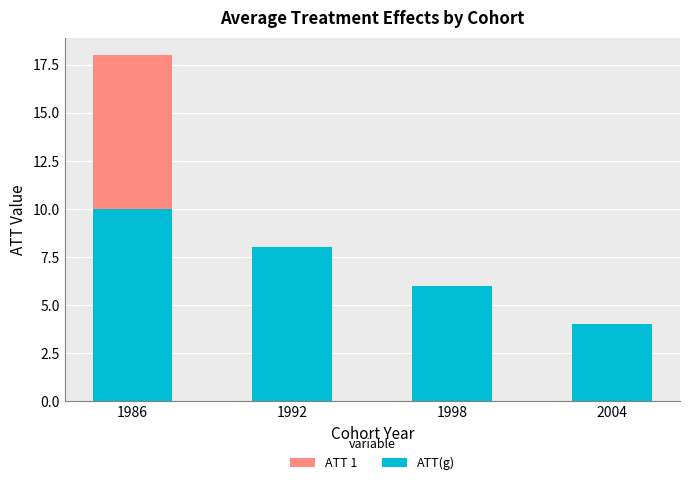

At which label does ATT(g) reach its peak?

1986